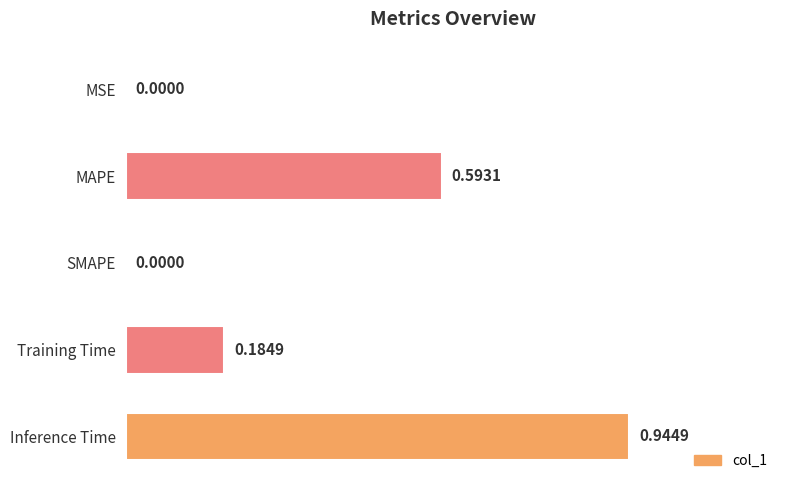

Between Inference Time and SMAPE, which is larger?

Inference Time